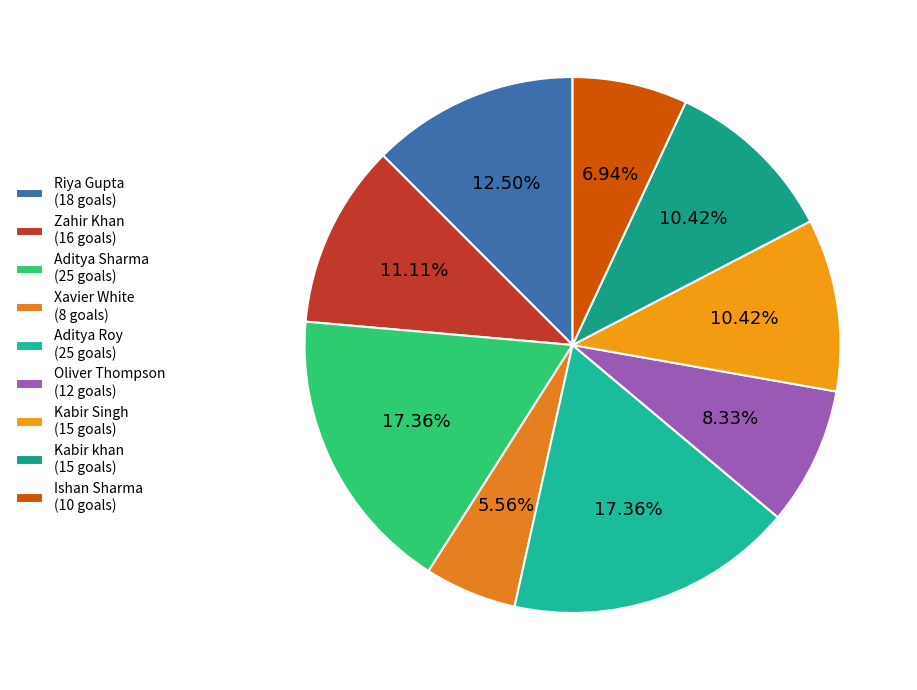

Combined, do Riya Gupta and Kabir Singh account for over 50%?

No